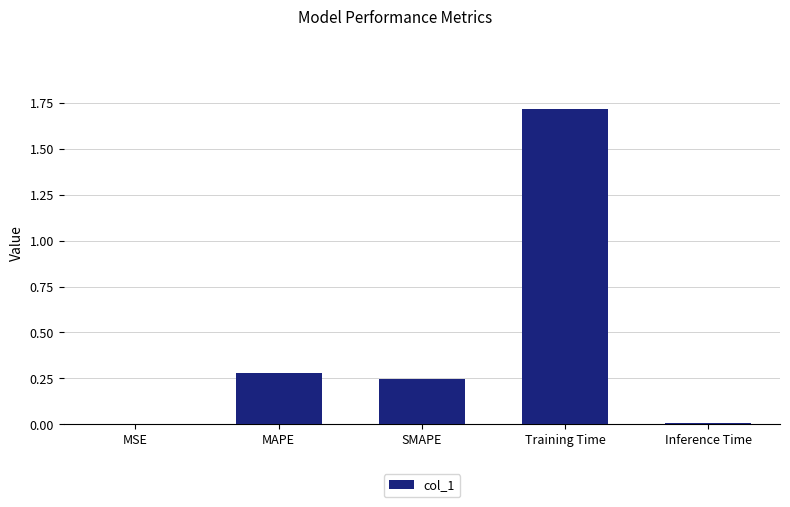

True or false: the data shows 0.5 at MAPE.

False